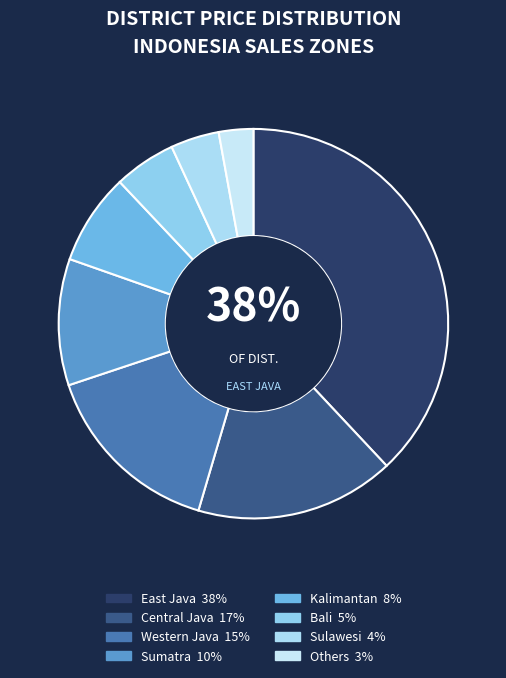

Between Others and Kalimantan, which is larger?

Kalimantan